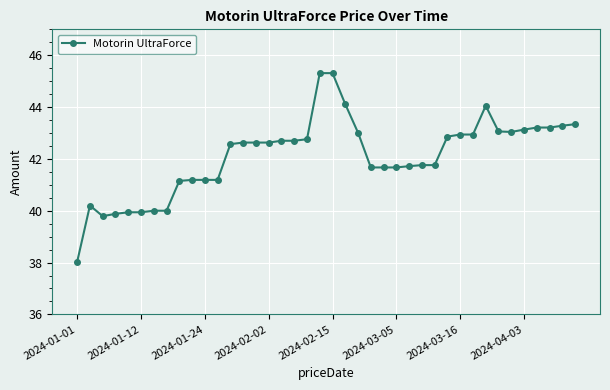

Is this an area chart (filled region under the line)?

No